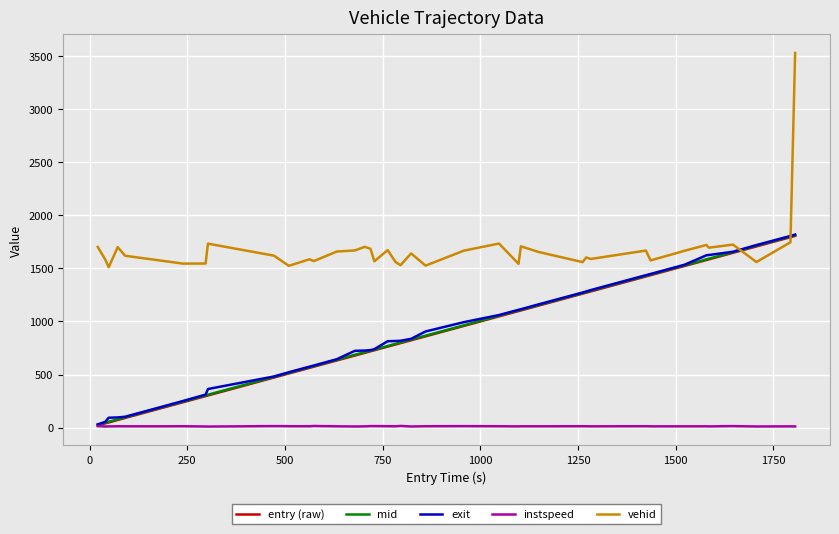

Which series has the largest total across all categories?

vehid